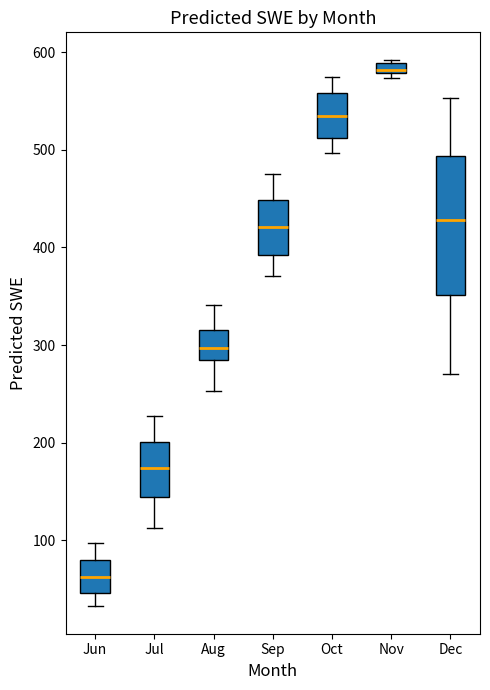

Which box has the highest median line?

Nov